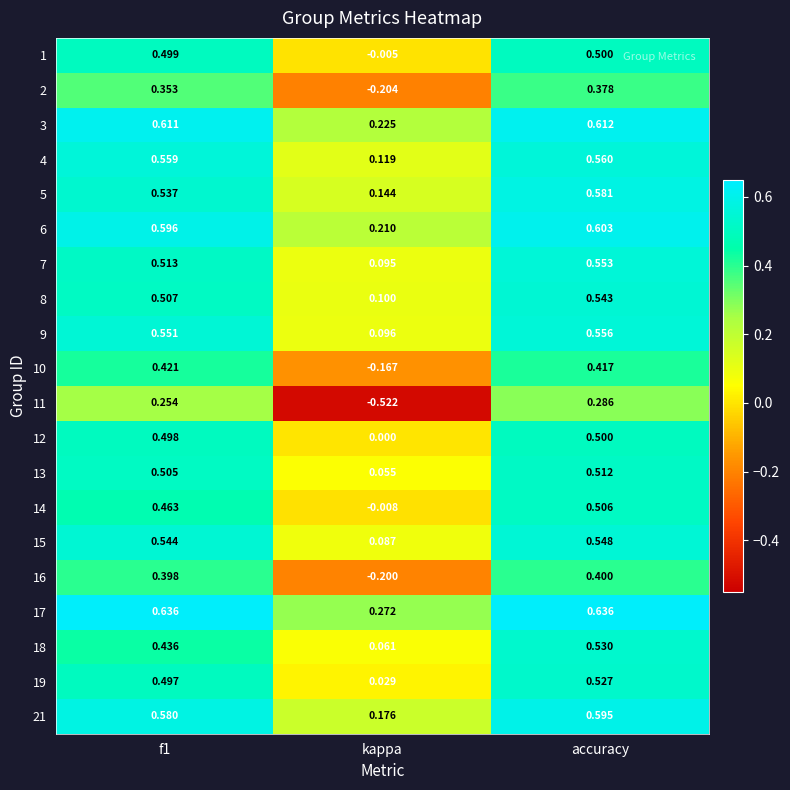

Is the value of 6 at f1 greater than the value of 13 at f1?

Yes